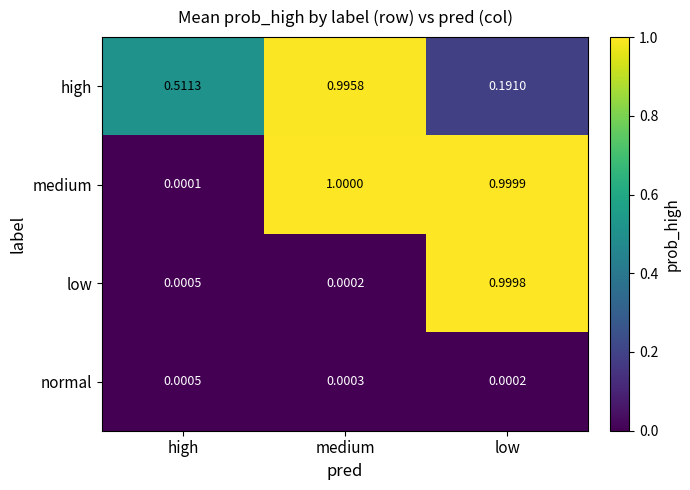

Which series has the largest range (max minus min)?

medium